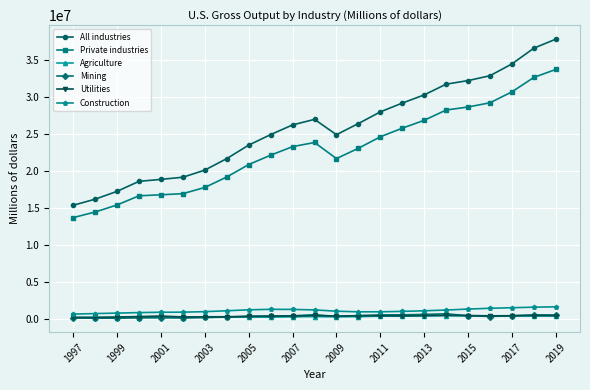

Which series has the largest total across all categories?

All industries